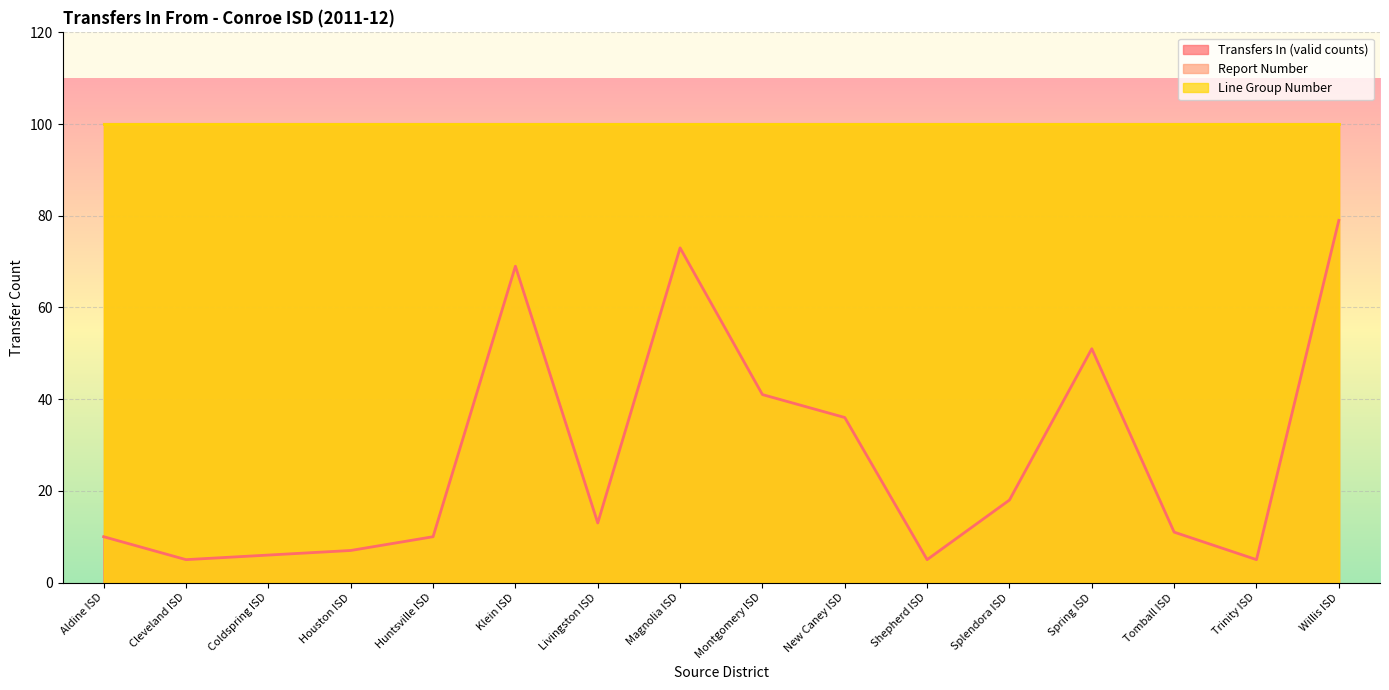

How many values in the Transfers In (valid counts) series exceed 13?

7